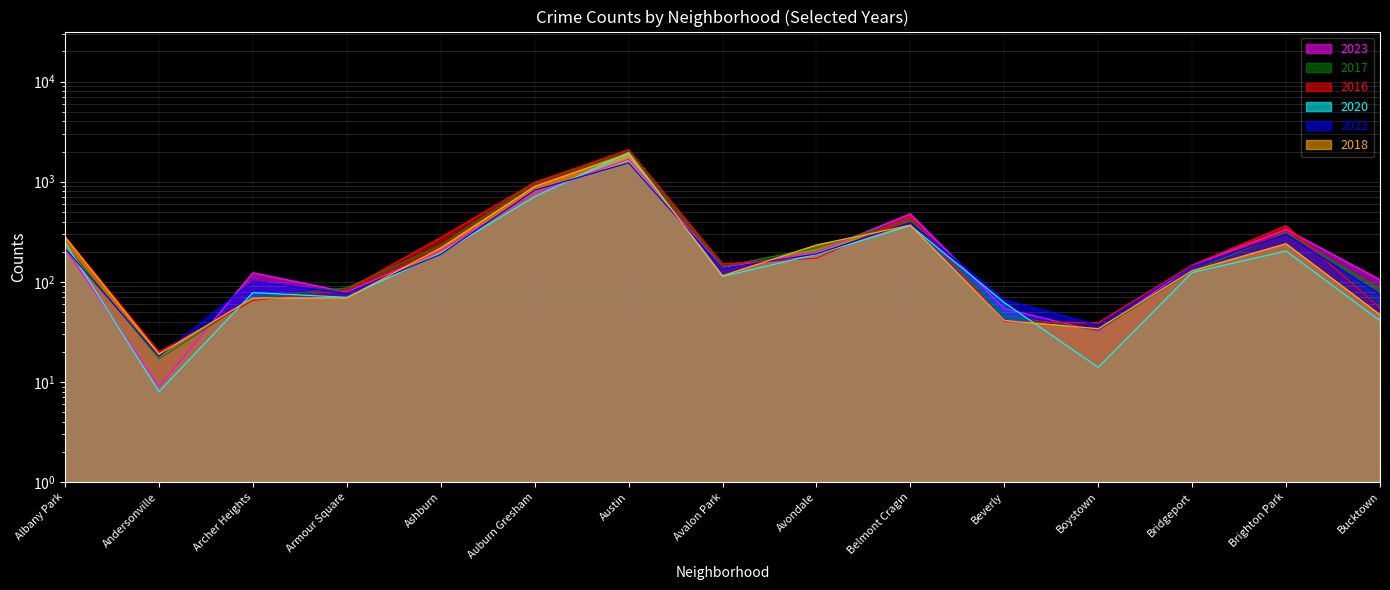

True or false: 2023 has a value of 477 at Belmont Cragin.

True